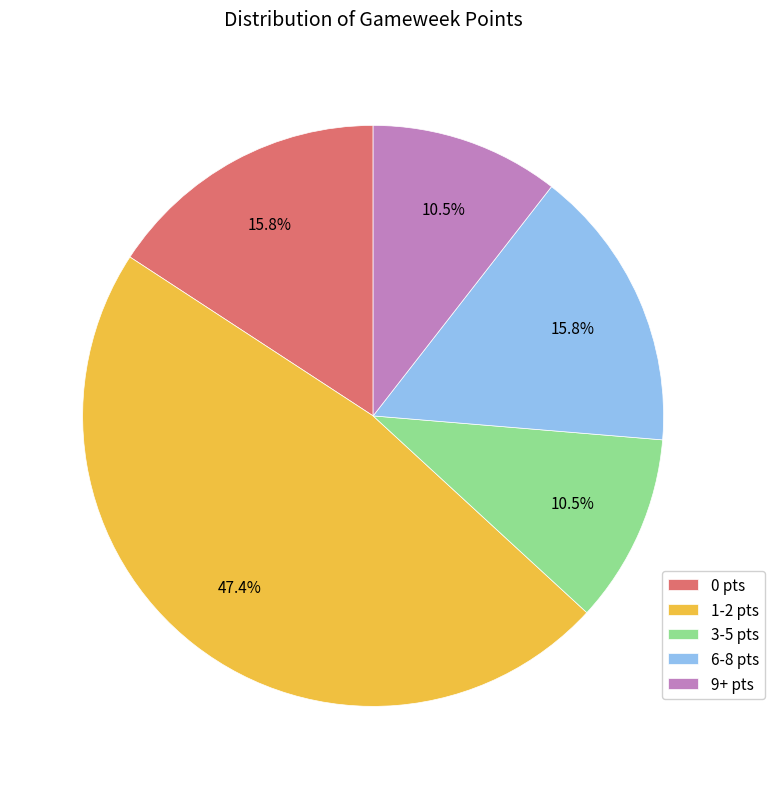

Count the number of slices in the pie.

5